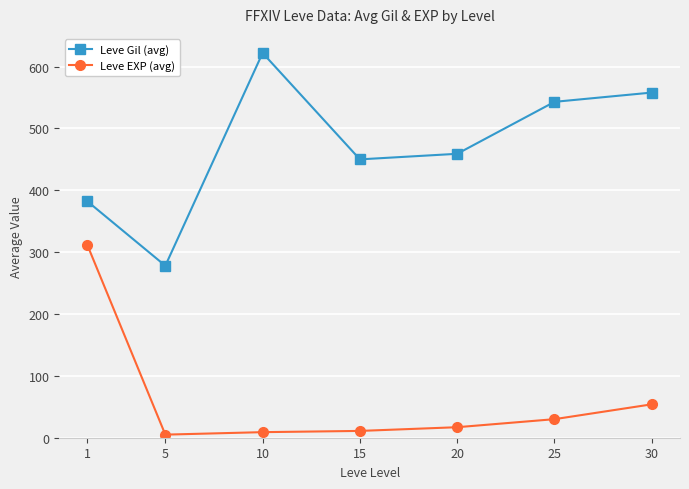

What is the difference between the maximum and minimum values in the Leve Gil (avg) series?

344